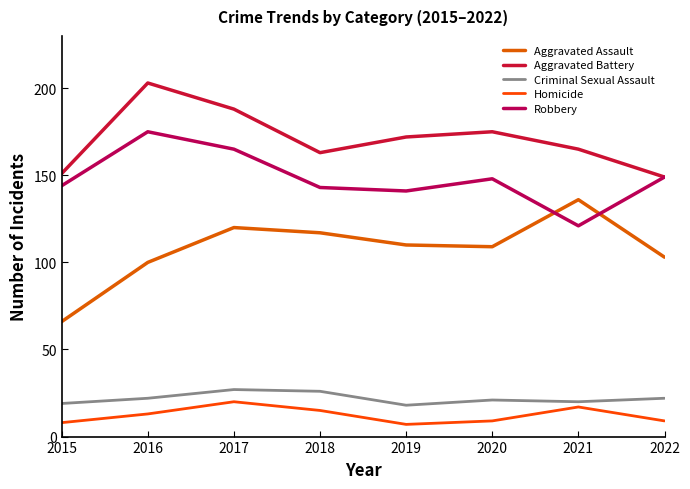

Which series has the largest total across all categories?

Aggravated Battery